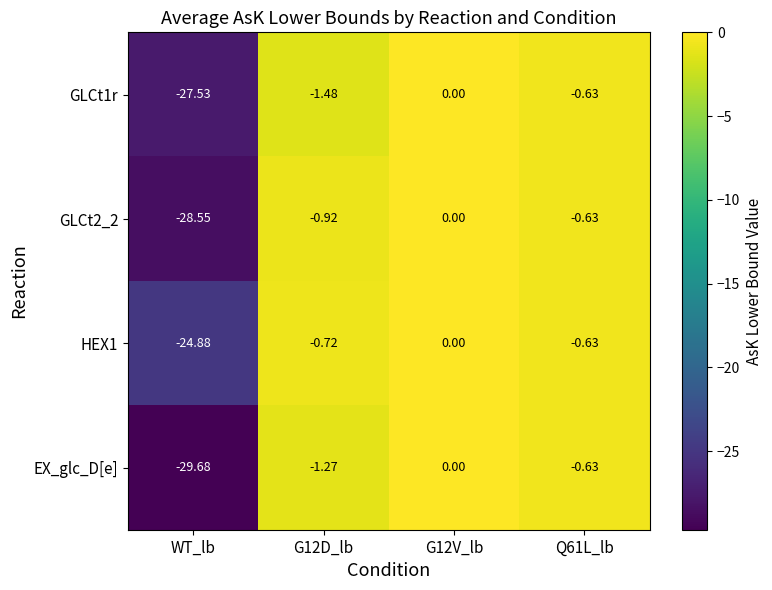

Which category has the lowest value in the GLCt2_2 series?

WT_lb